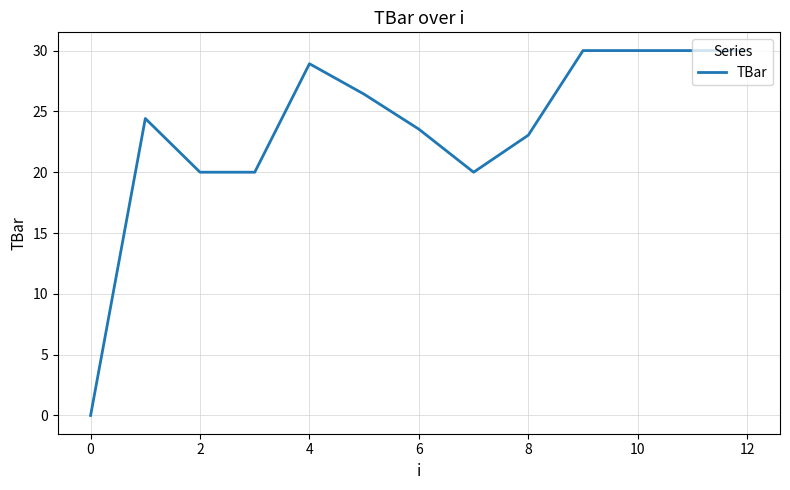

What is the maximum value shown in the chart?

30.0